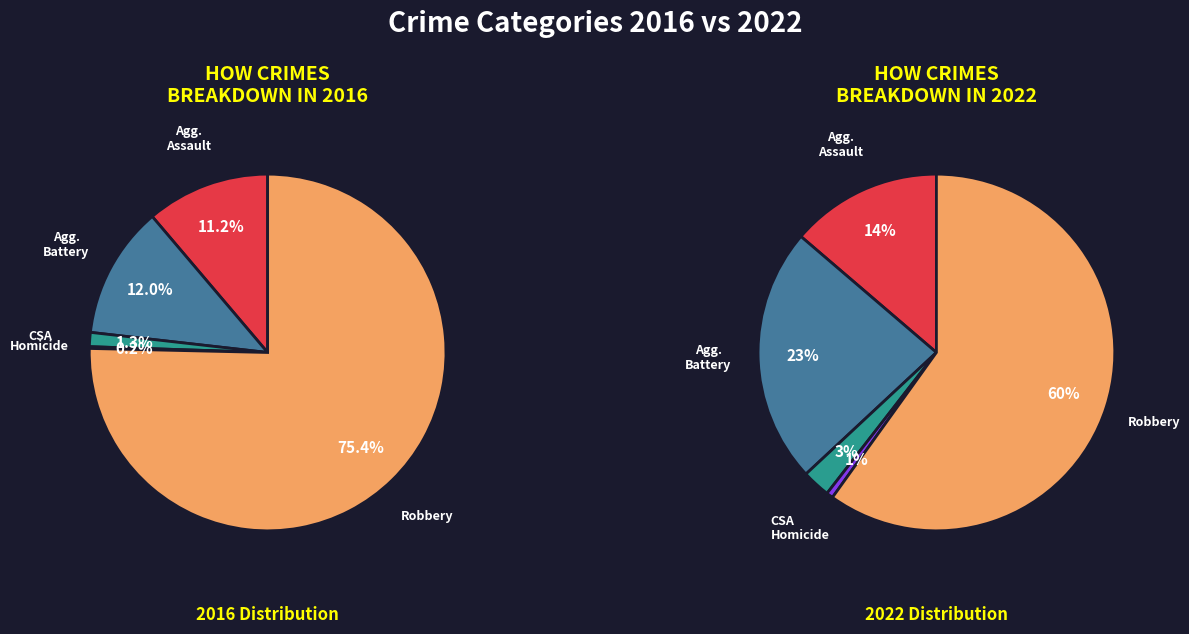

Does any single category account for the majority?

Yes